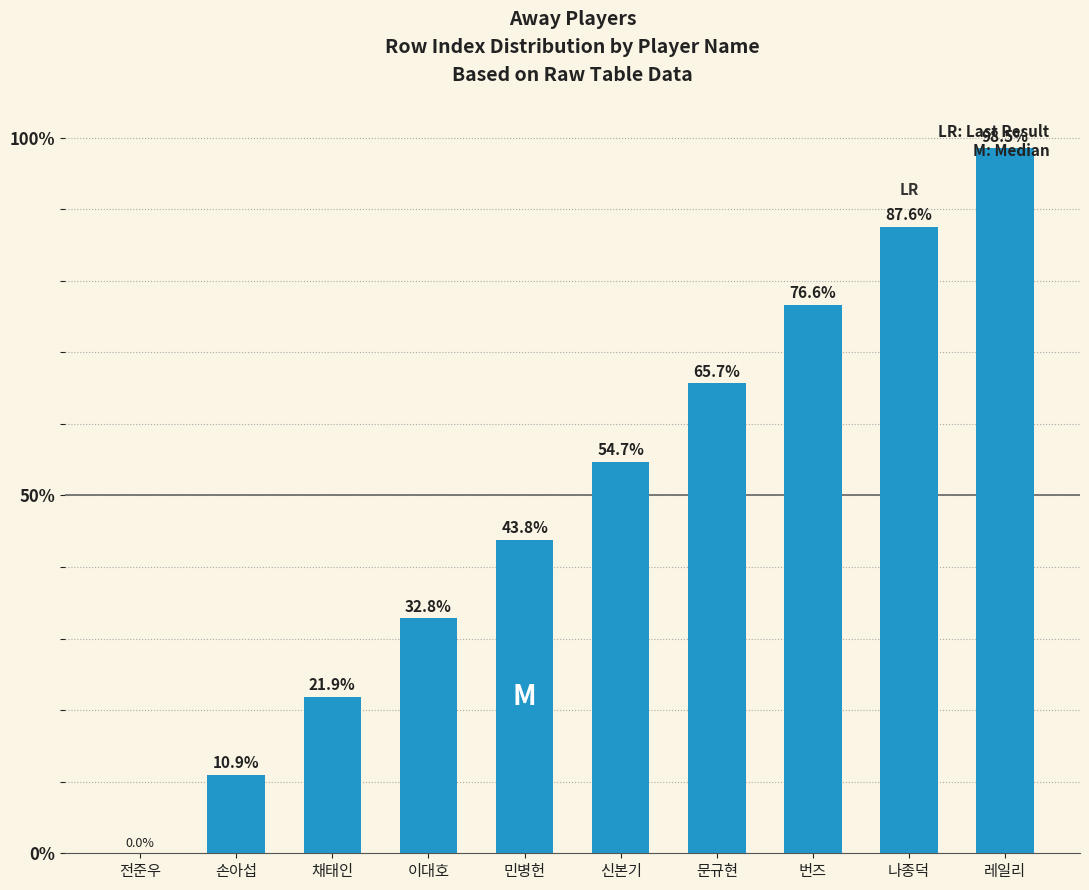

Are the bars horizontal?

No